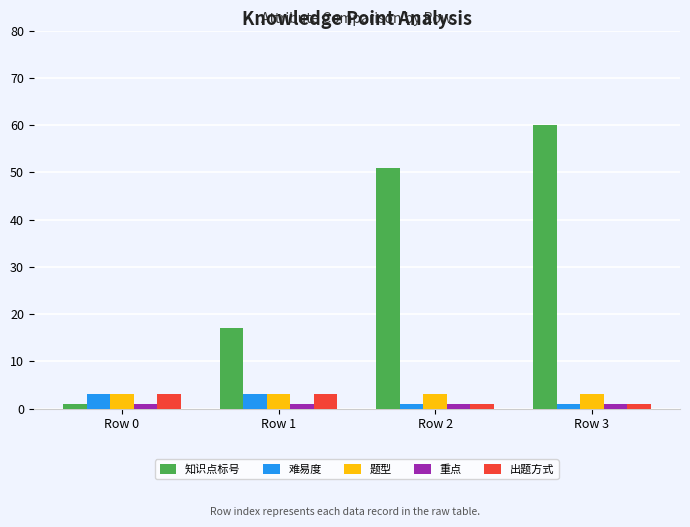

What is the sum of the 出题方式 values at Row 0 and Row 2?

4